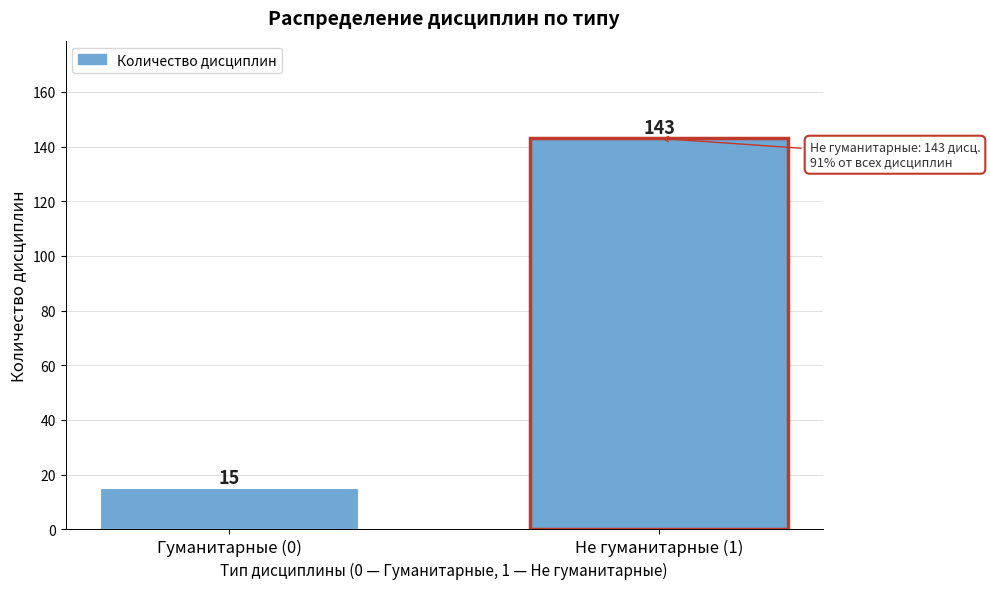

Reading left to right, extract all data points from this chart.

15	143